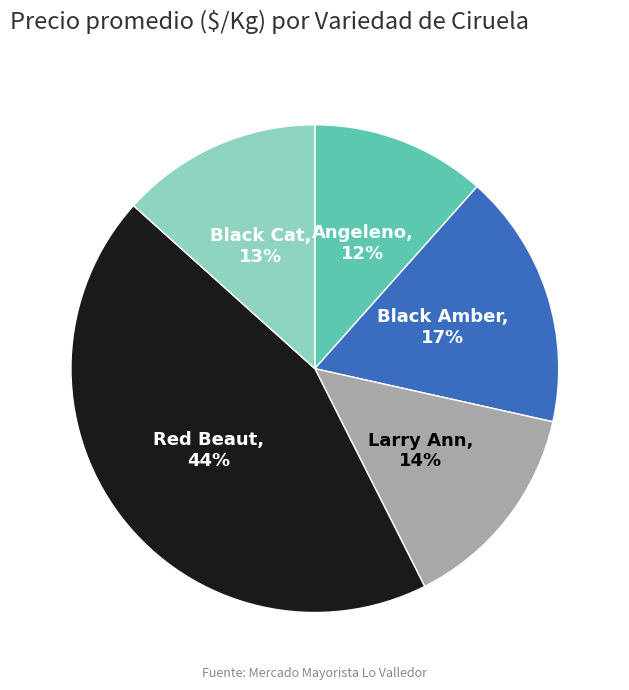

Is Black Amber the majority of the pie?

No